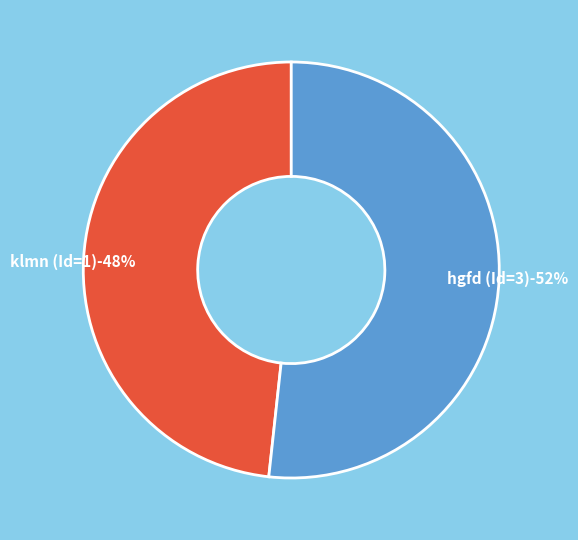

What is the largest slice in the pie chart?

3